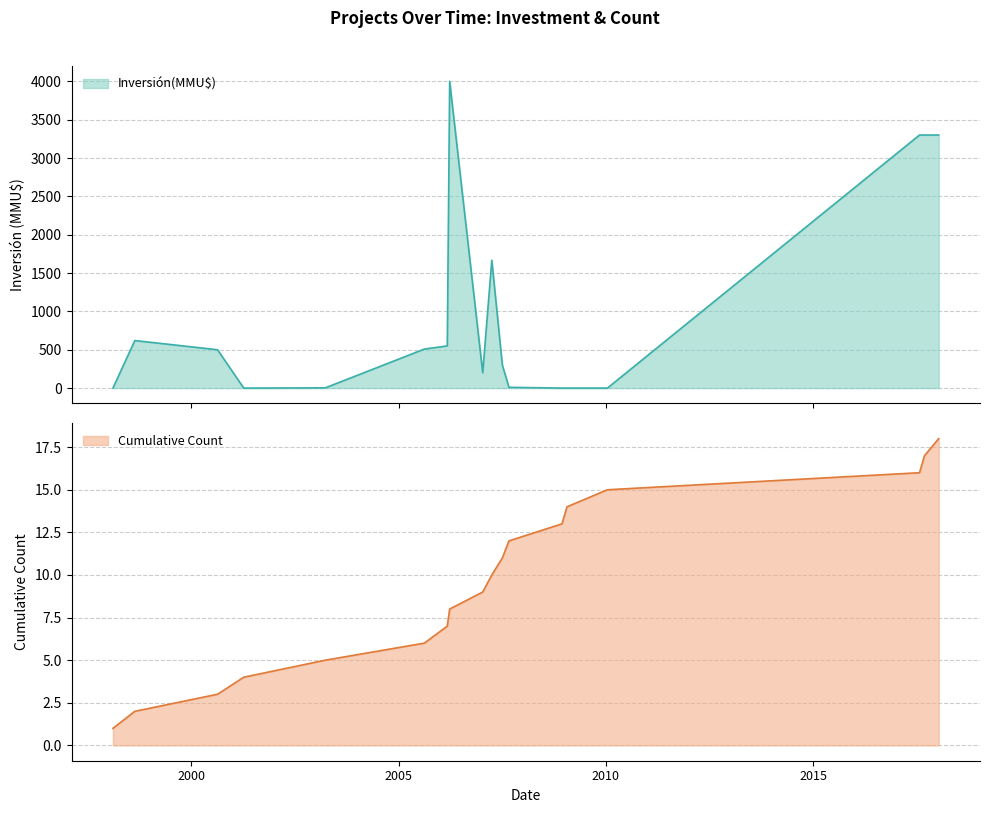

True or false: Cumulative Count has more than 0 points higher than both neighbors.

False